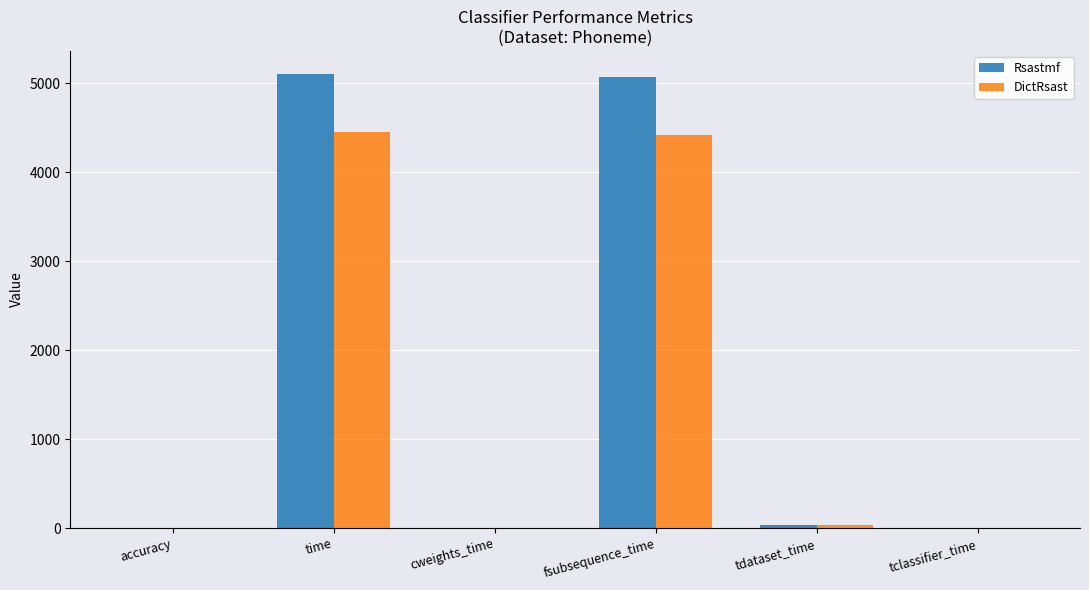

Is it true that DictRsast equals 7582.3 at fsubsequence_time?

False